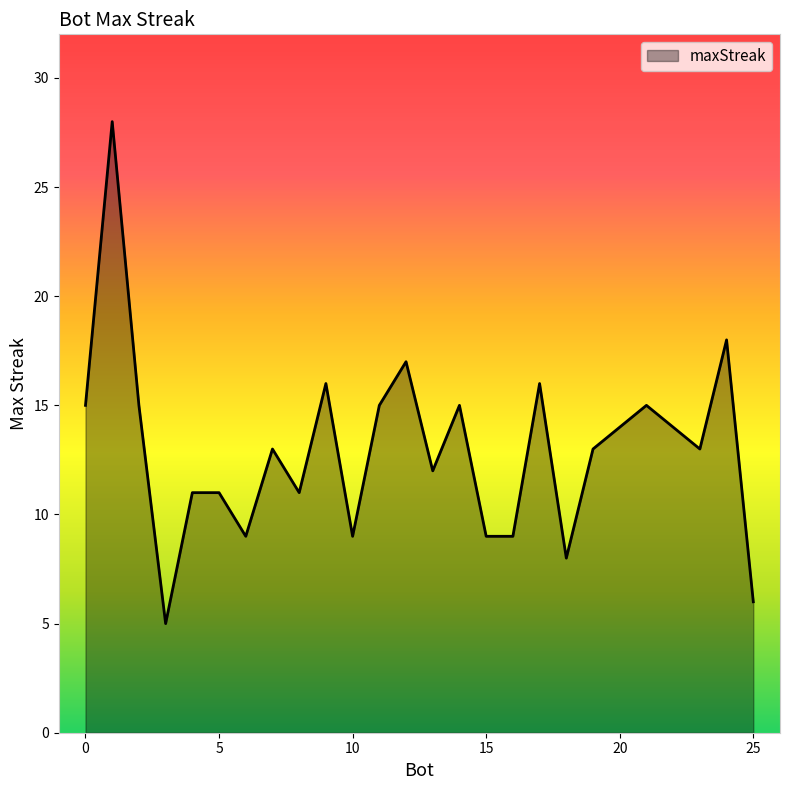

What is the greatest value displayed?

28